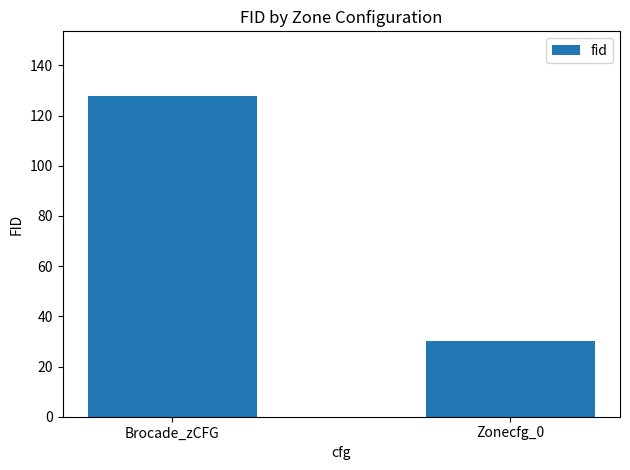

Reading left to right, list all the values displayed in this chart.

128	30